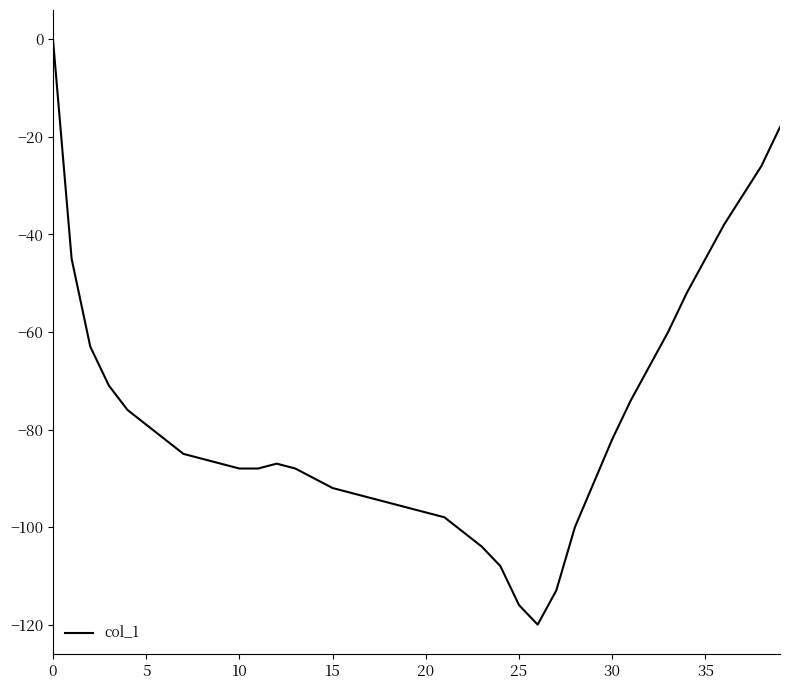

Count the number of data series in this chart.

1